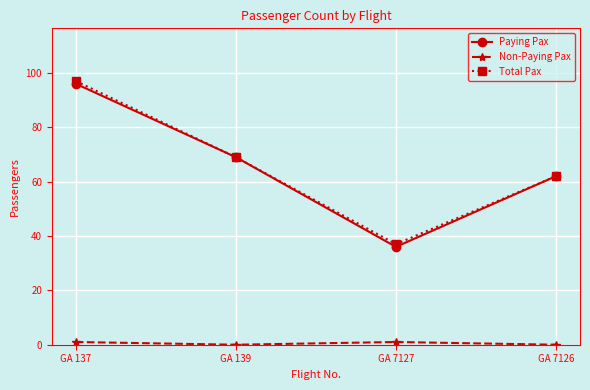

True or false: Paying Pax has more than 2 points higher than both neighbors.

False